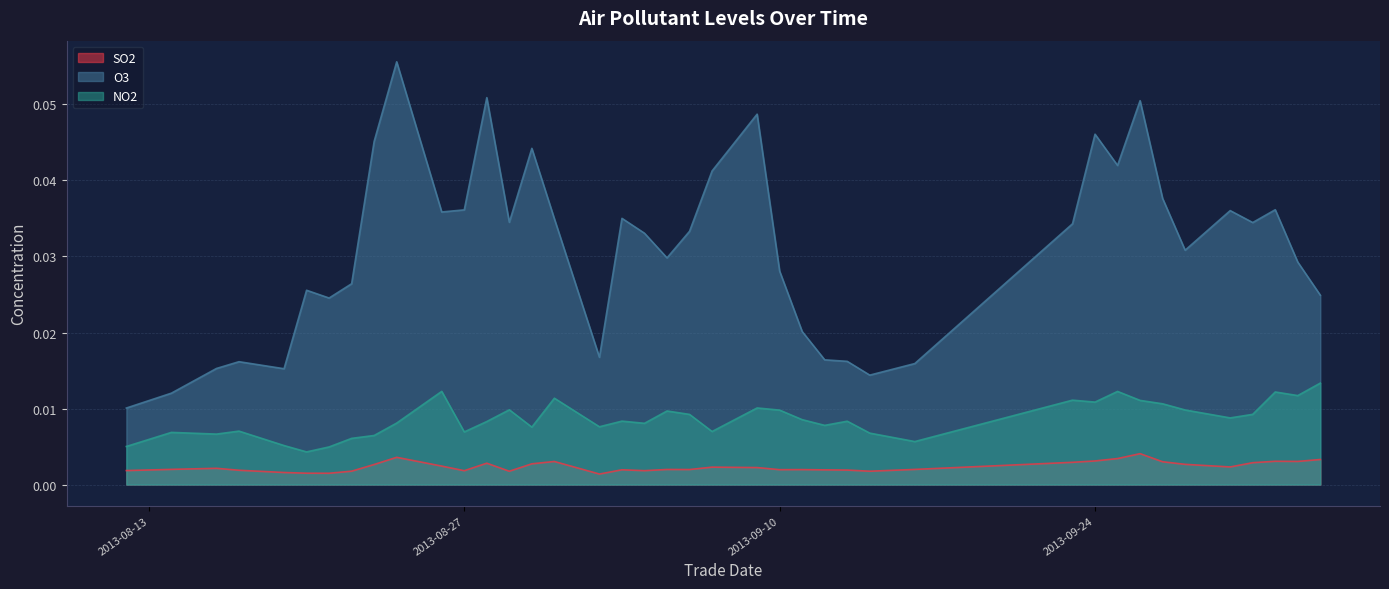

In NO2, how many points are higher than both neighbors (excluding endpoints)?

12